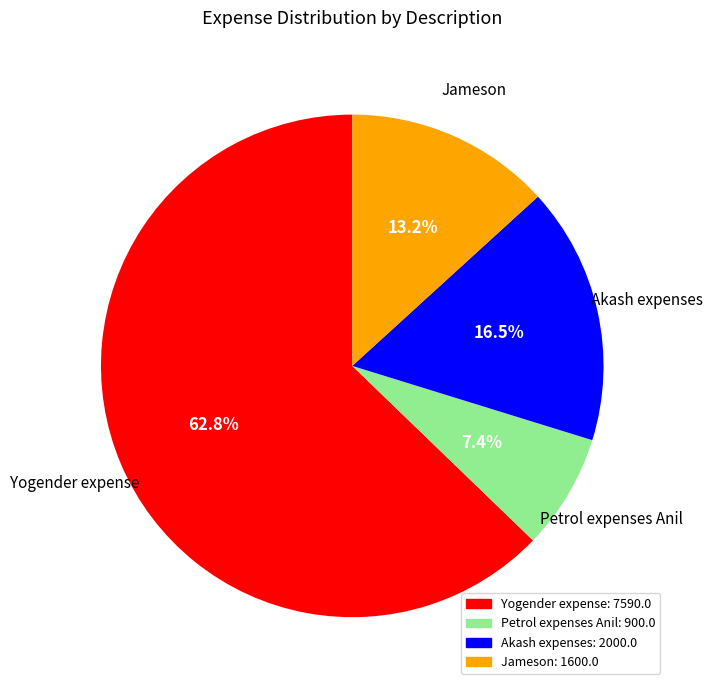

Which slice is the largest?

Yogender expense